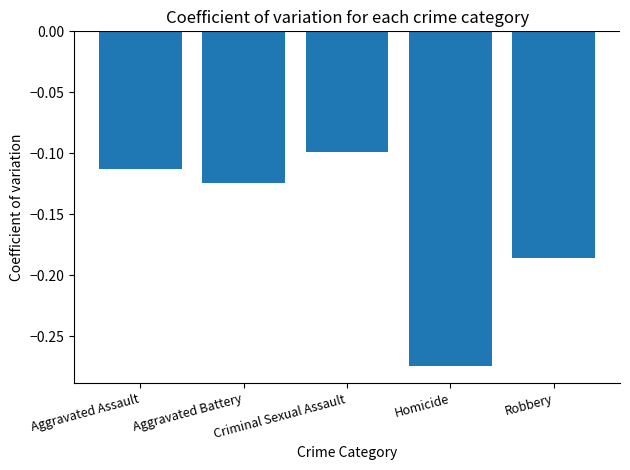

How many categories are shown in the chart?

5